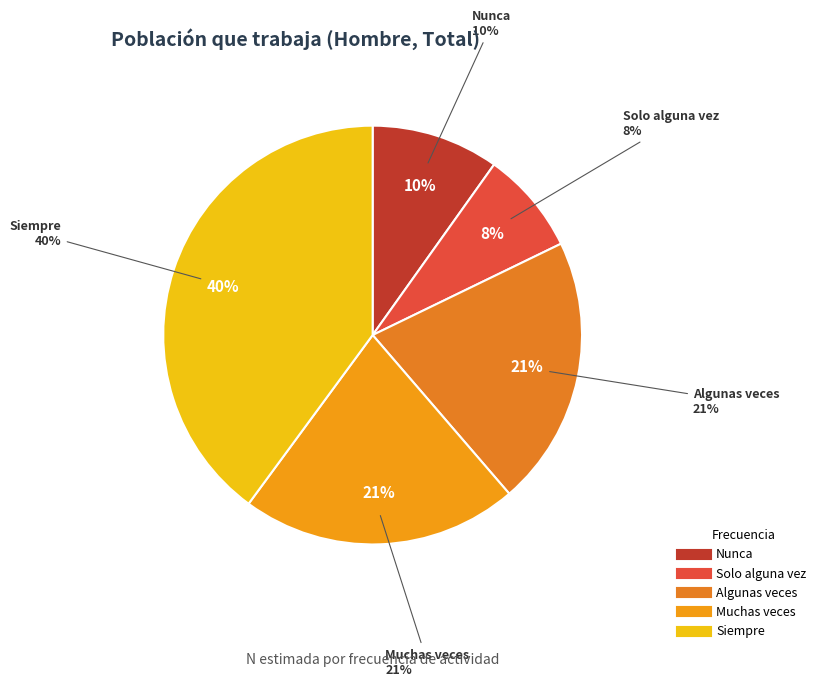

To the nearest percent, what percentage of the pie is Solo alguna vez?

8%